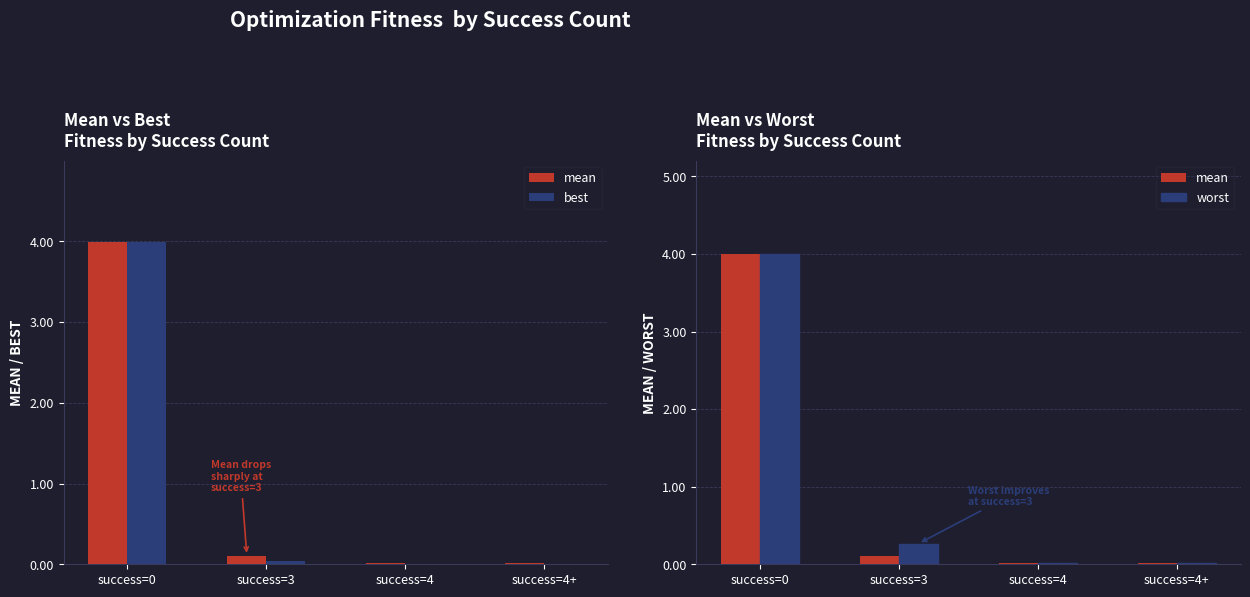

At which category is the sum across all series the highest?

success=0